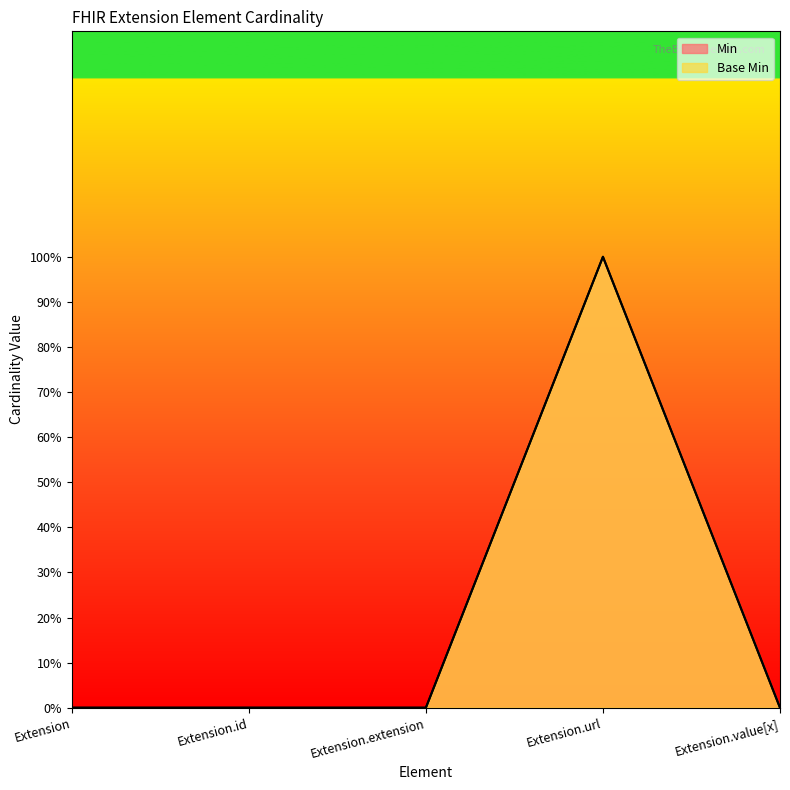

How many interior local peaks does the Min series have?

1